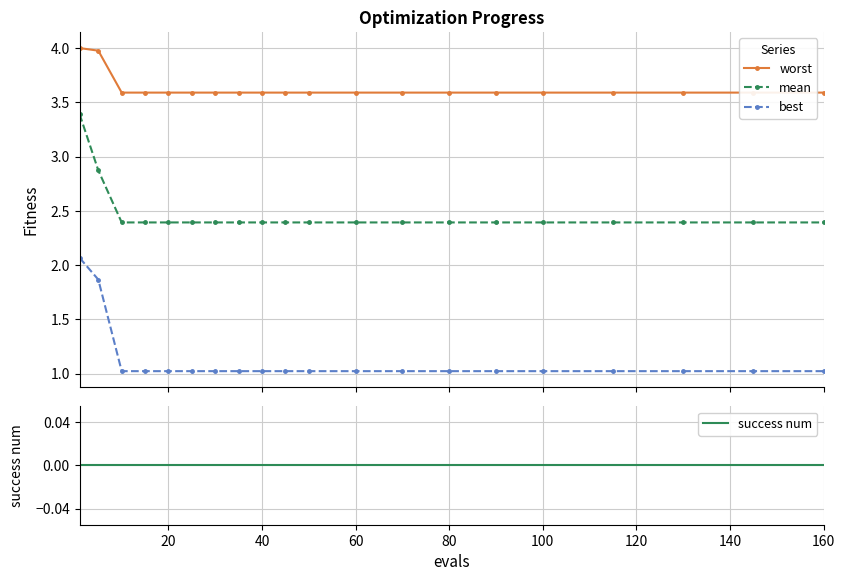

Reading left to right, transcribe all the data shown in this chart.

worst: 4.0	4.0	3.6	3.6	3.6	3.6	3.6	3.6	3.6	3.6	3.6	3.6	3.6	3.6	3.6	3.6	3.6	3.6	3.6	3.6
mean: 3.4	2.9	2.4	2.4	2.4	2.4	2.4	2.4	2.4	2.4	2.4	2.4	2.4	2.4	2.4	2.4	2.4	2.4	2.4	2.4
best: 2.1	1.9	1.0	1.0	1.0	1.0	1.0	1.0	1.0	1.0	1.0	1.0	1.0	1.0	1.0	1.0	1.0	1.0	1.0	1.0
success num: 0.0	0.0	0.0	0.0	0.0	0.0	0.0	0.0	0.0	0.0	0.0	0.0	0.0	0.0	0.0	0.0	0.0	0.0	0.0	0.0